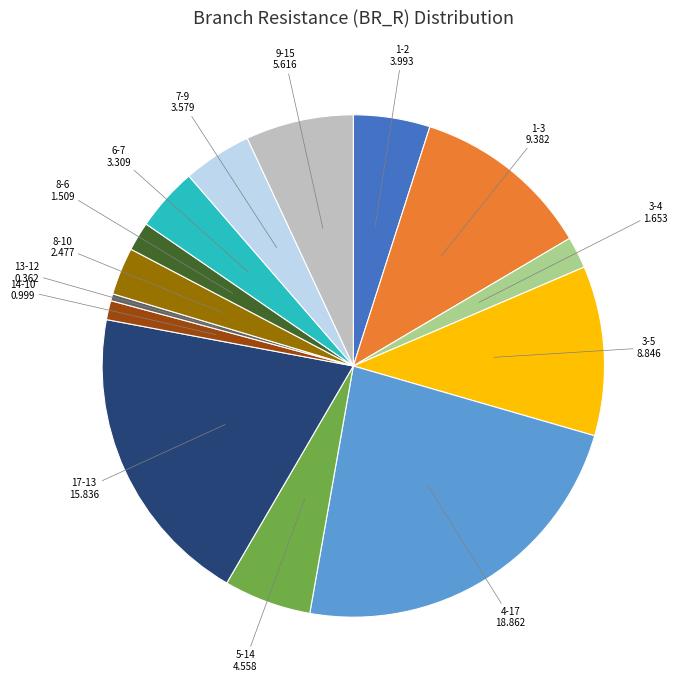

Does any single category account for the majority?

No